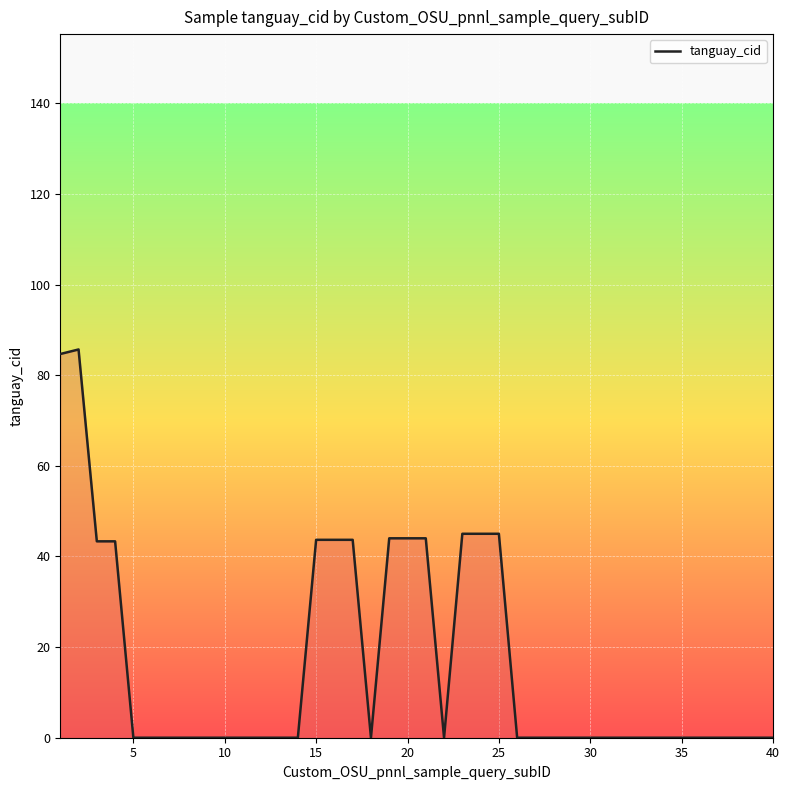

What is the difference between the maximum and minimum values?

85.7